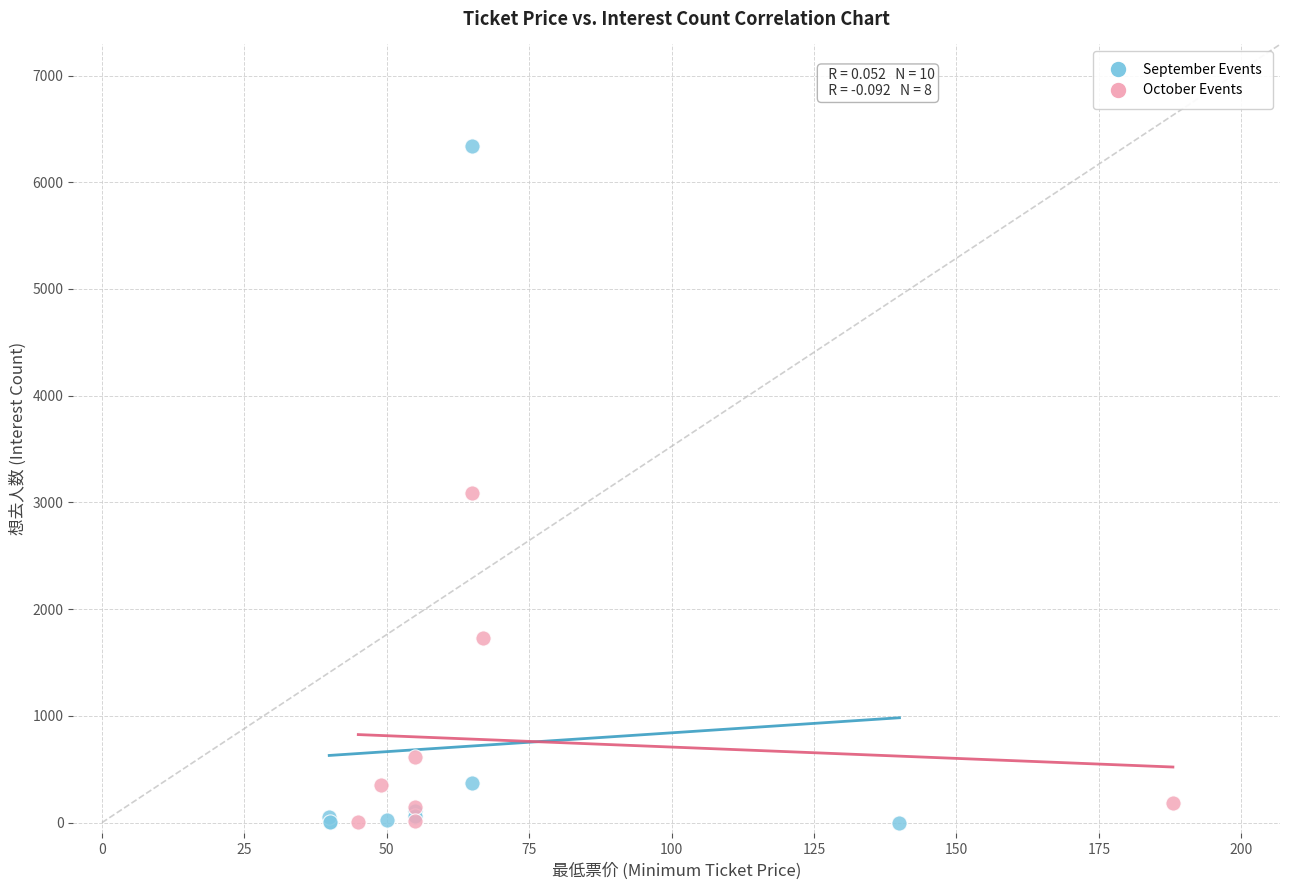

Which series has the largest Y range (max minus min)?

September Events